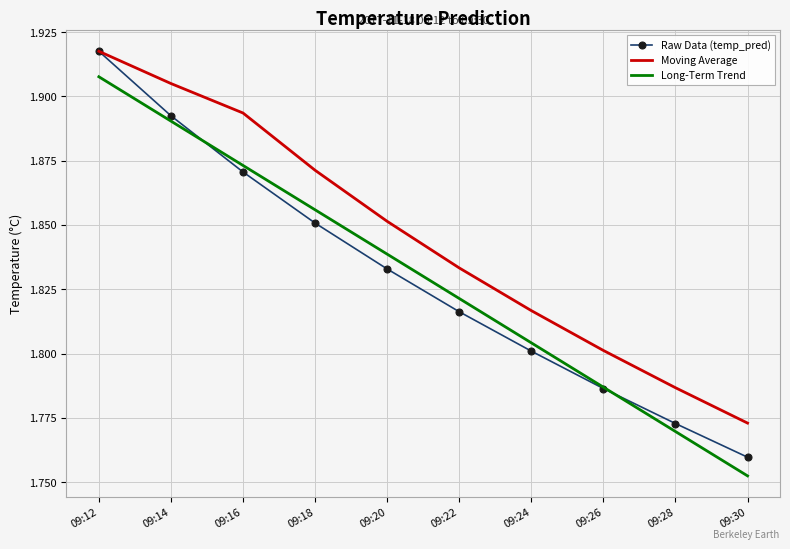

Which category has the lowest value across all series?

09:30